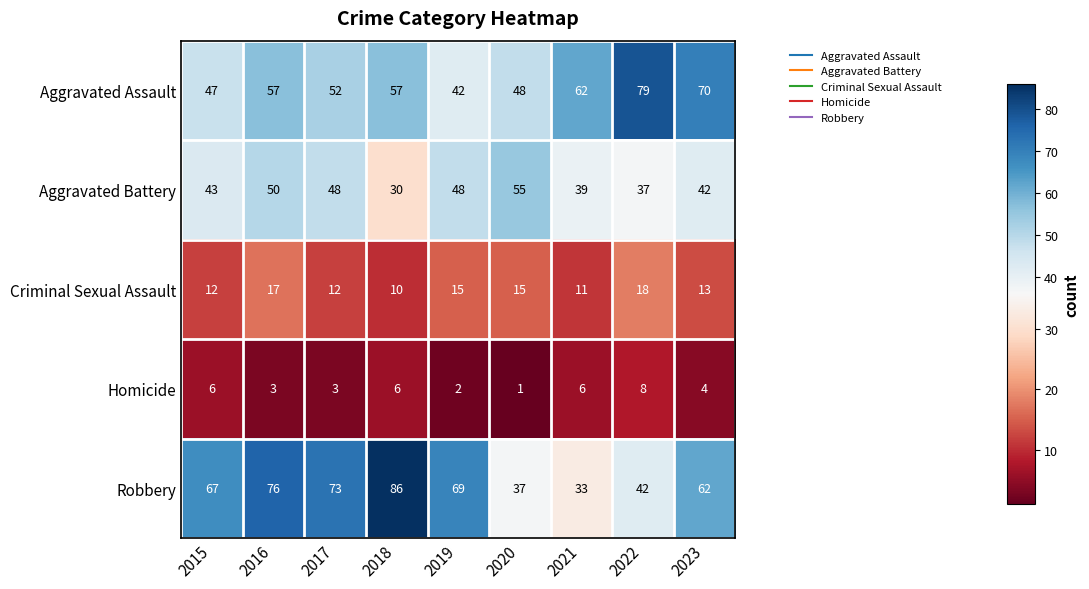

Which category has the highest value in the Homicide series?

2022